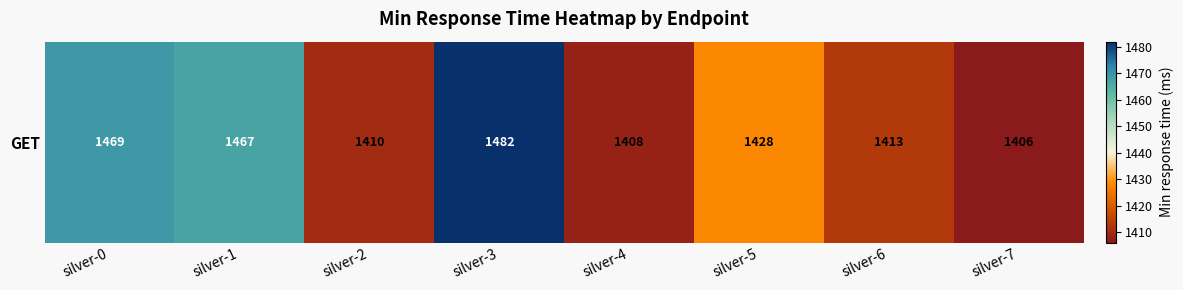

The value at silver-5 is 1901. True or false?

False